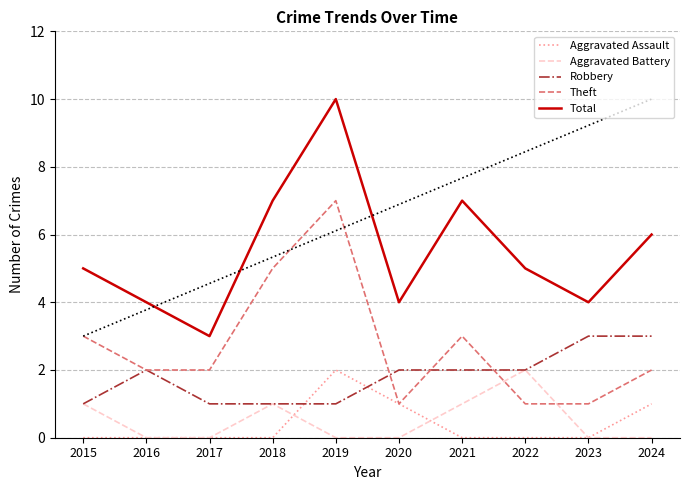

How many values in the Theft series exceed 2?

4